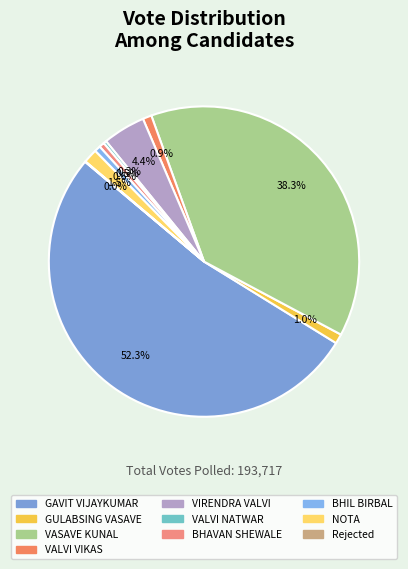

Which category has the biggest portion of the pie?

GAVIT VIJAYKUMAR